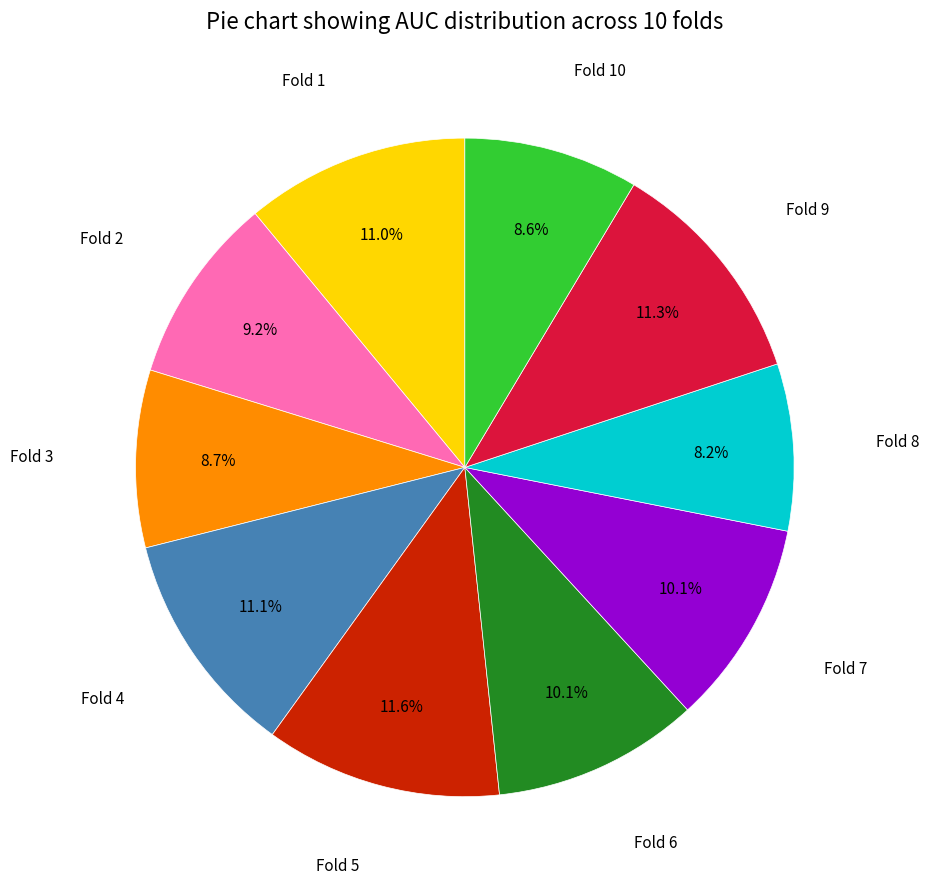

Is there a majority slice in this chart?

No